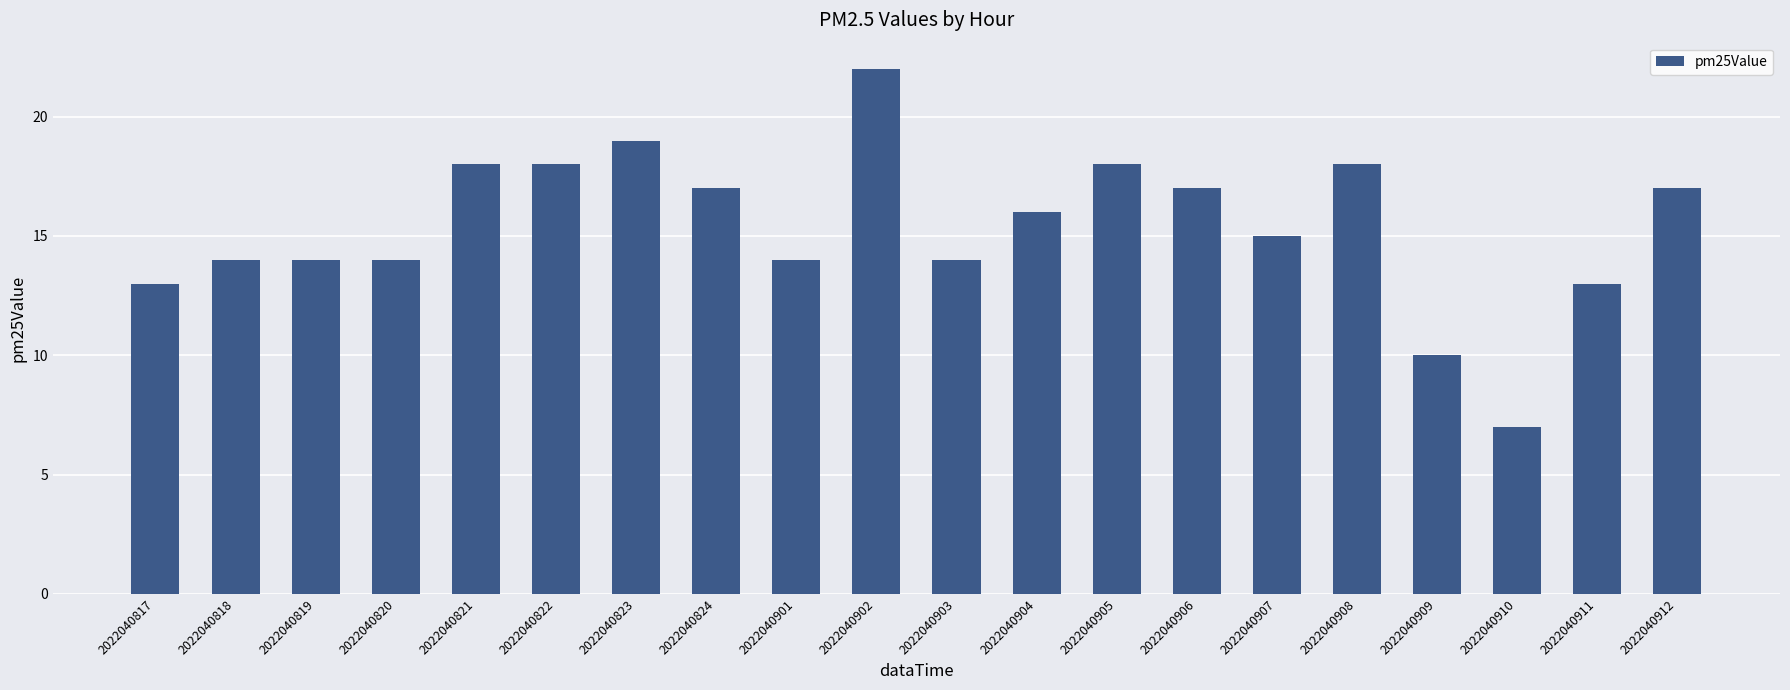

What is the ratio of the value at 2022040817 to the value at 2022040824?

0.8